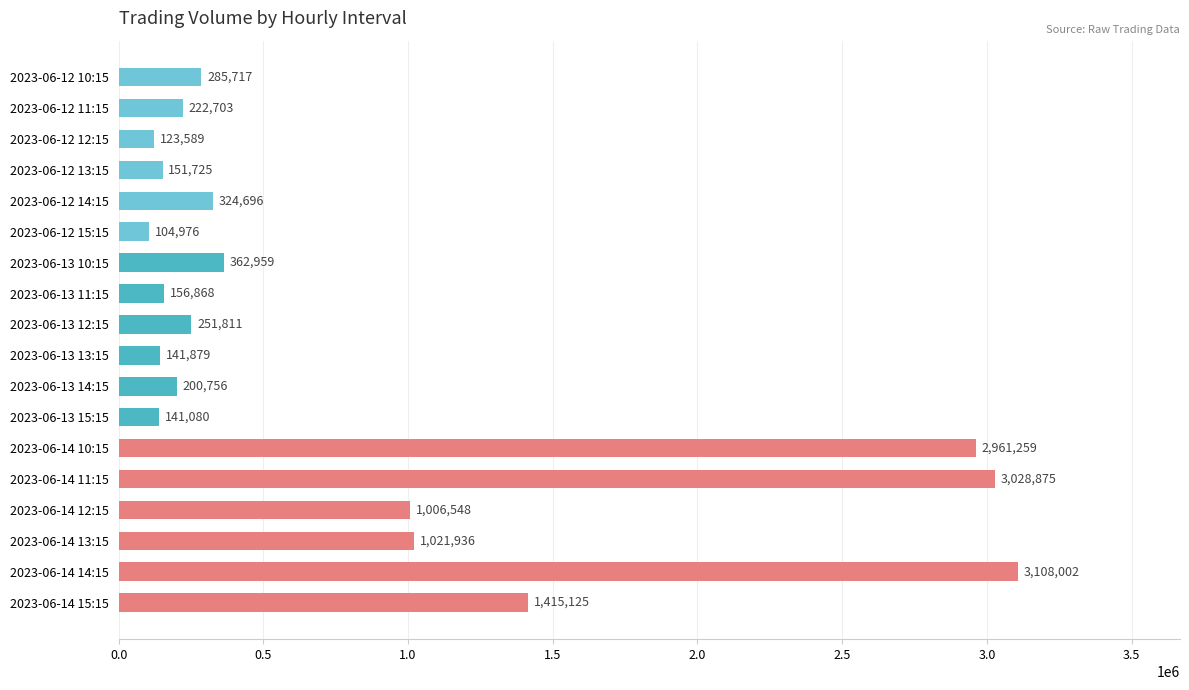

The value at 2023-06-14 14:15 is 5565338. True or false?

False